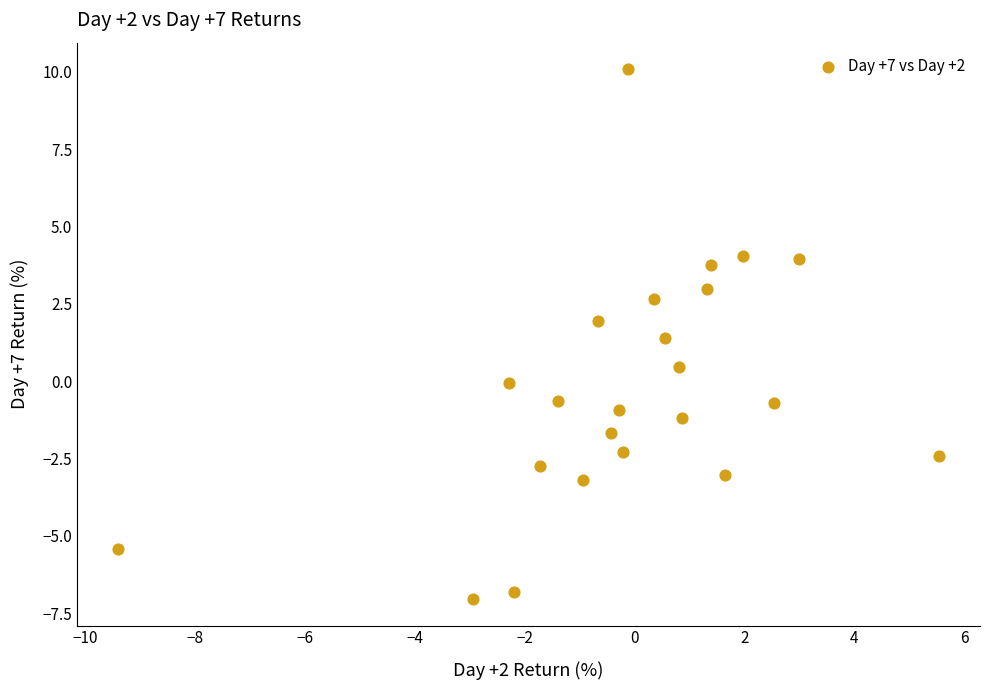

What is the range of Y values (max minus min)?

17.1